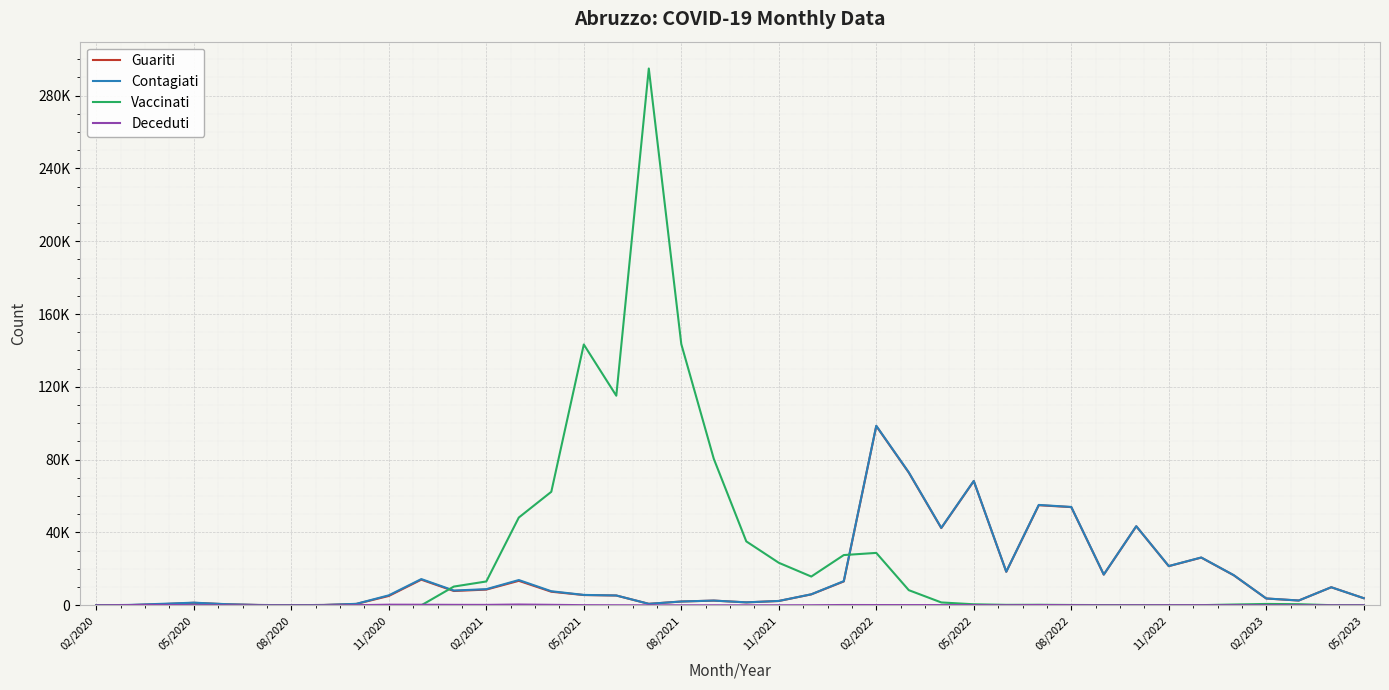

Does the chart have visible grid lines?

Yes